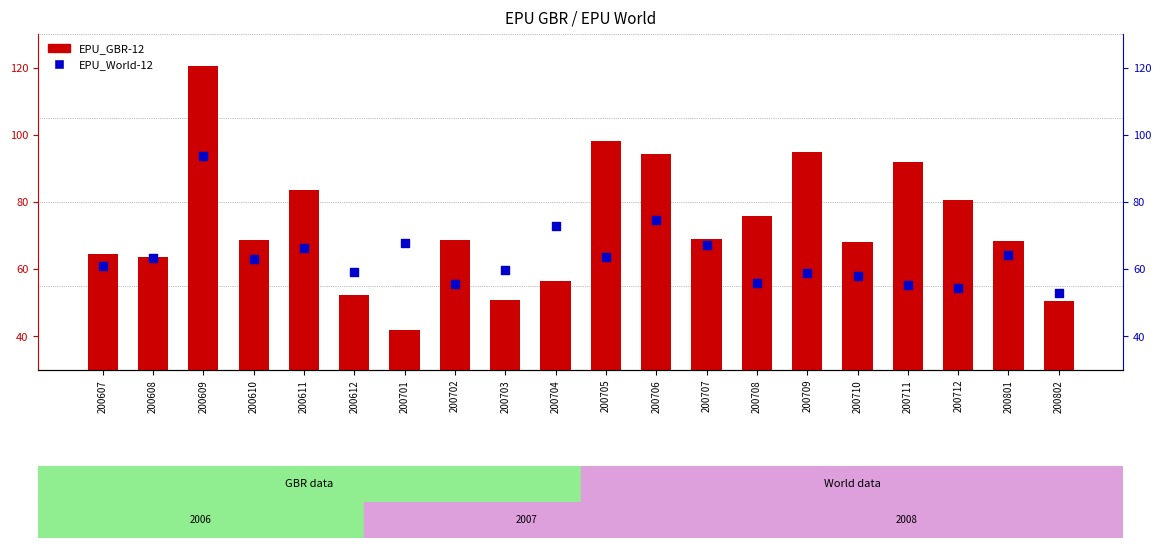

Which series contains the highest Y value?

EPU_GBR-12